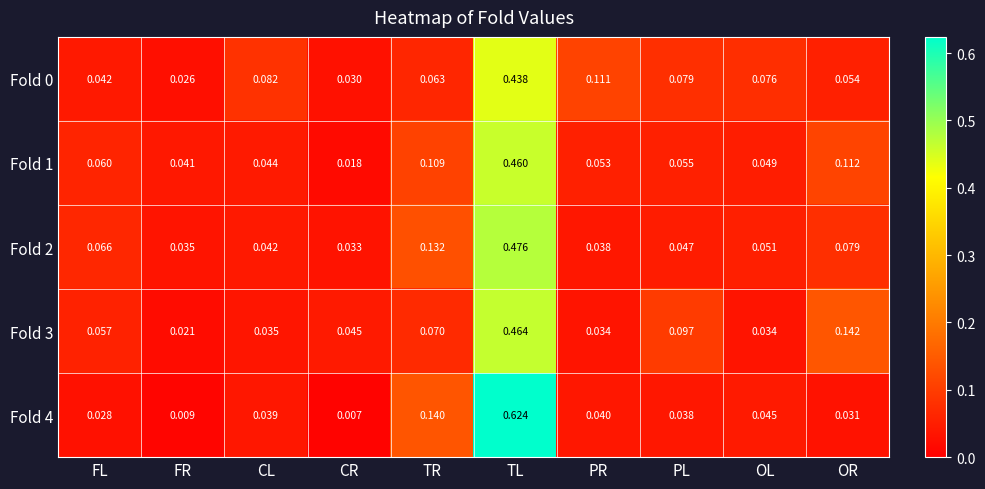

At which category is the sum across all series the highest?

TL